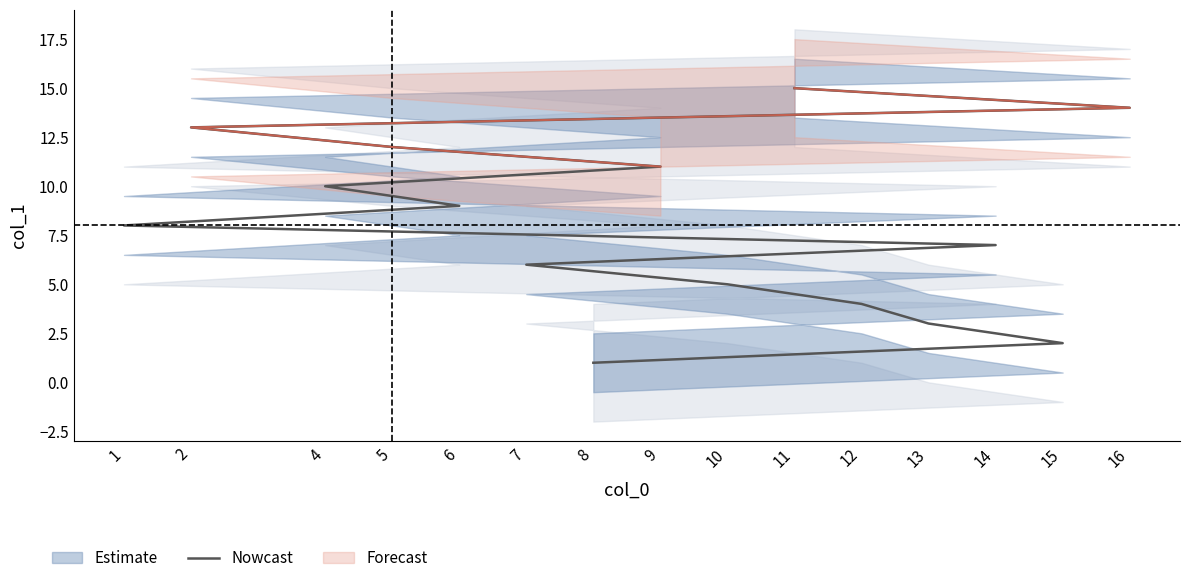

What is the difference between the maximum and second lowest values?

13